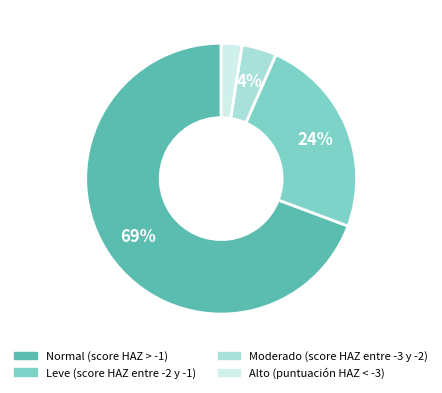

Rank the categories by value from lowest to highest.

Alto (puntuación HAZ < -3), Moderado (score HAZ entre -3 y -2), Leve (score HAZ entre -2 y -1), Normal (score HAZ > -1)